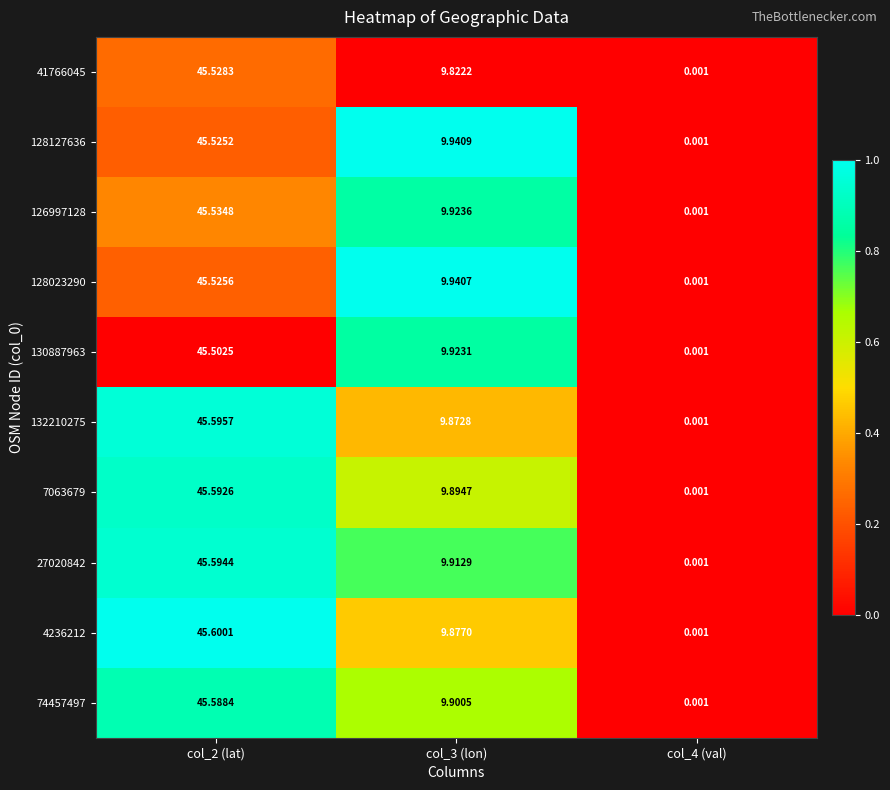

At which category does the chart reach its minimum across all series?

col_4 (val)